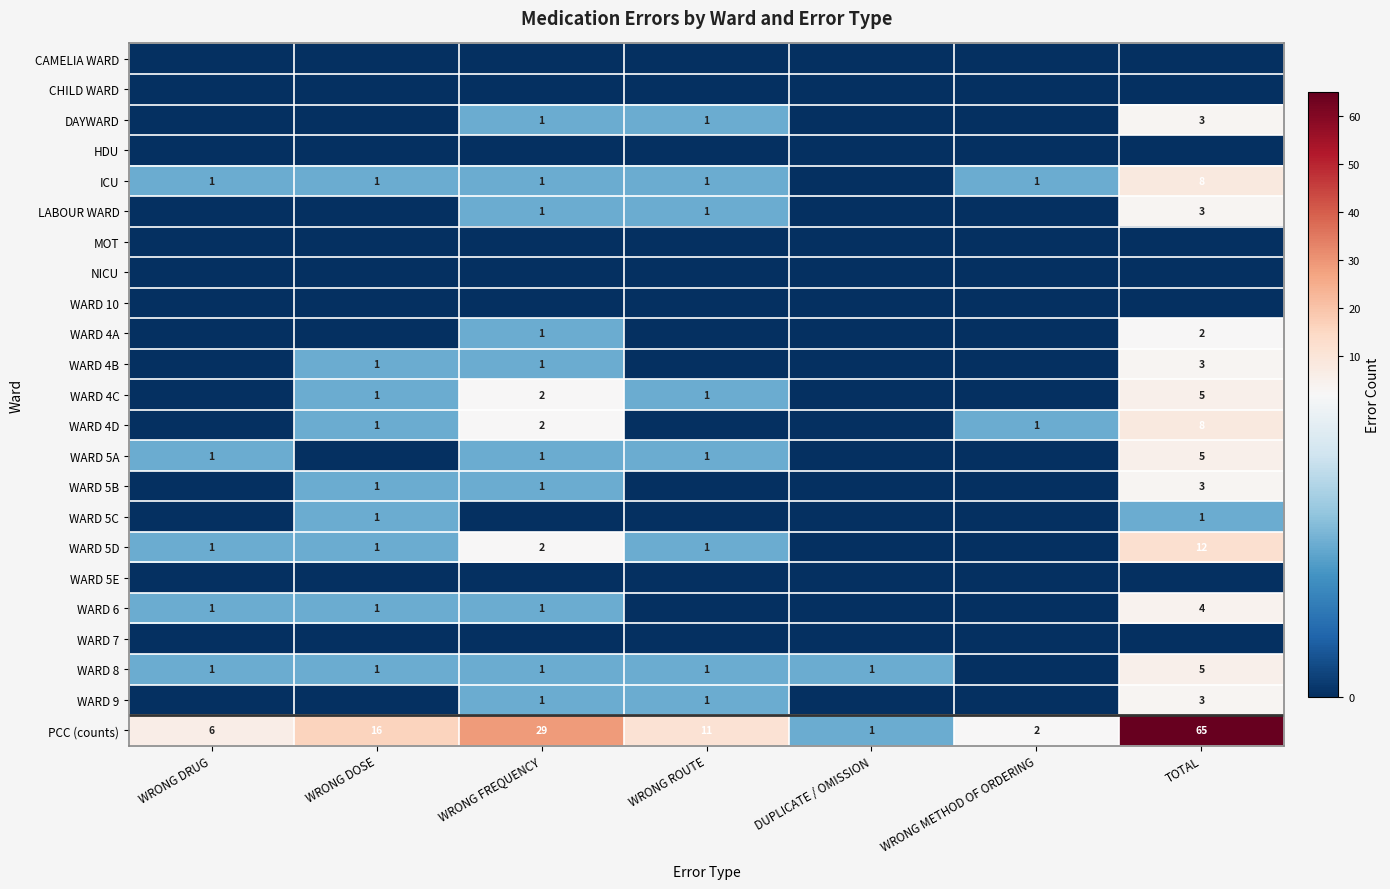

The WARD 8 series shows 1 at WRONG DOSE. True or false?

True